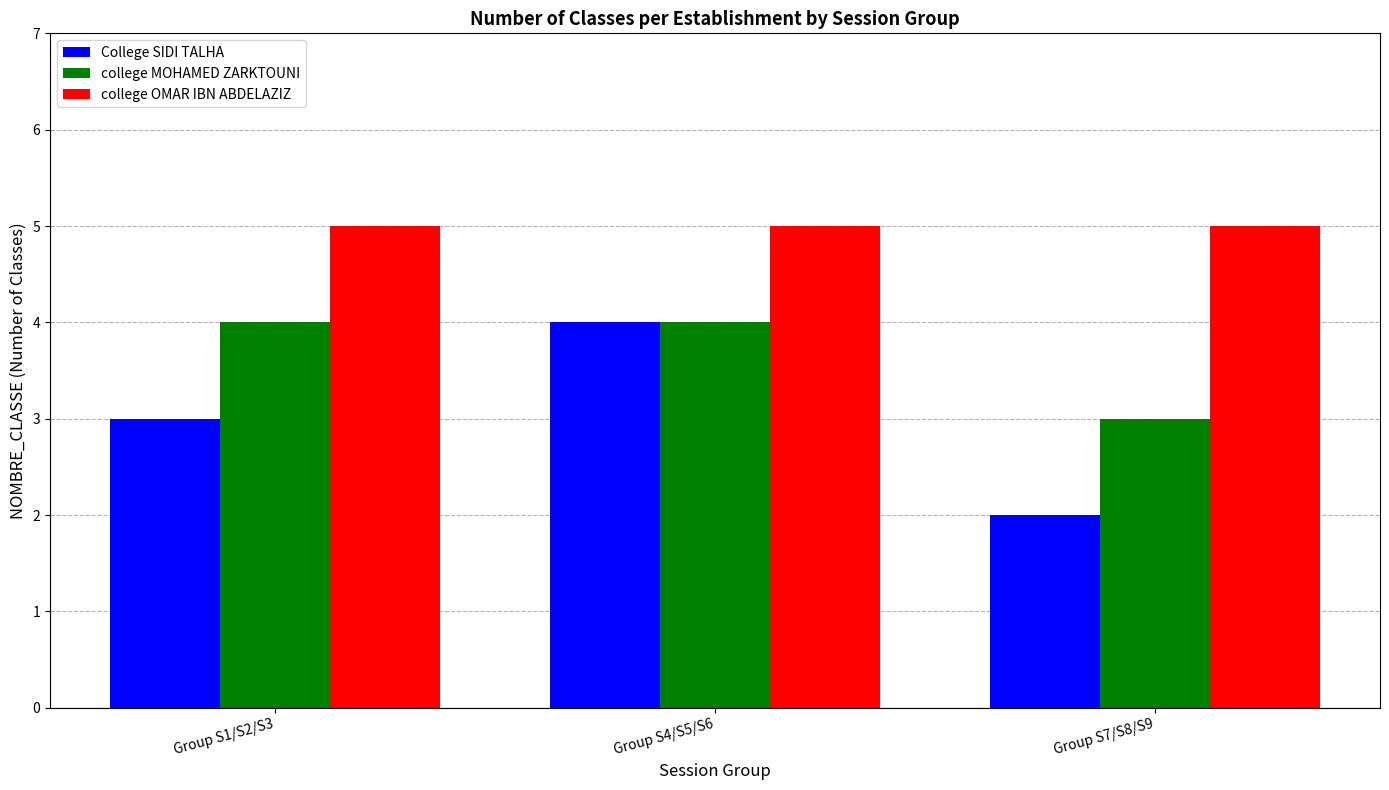

At which category is the sum across all series the highest?

Group S4/S5/S6